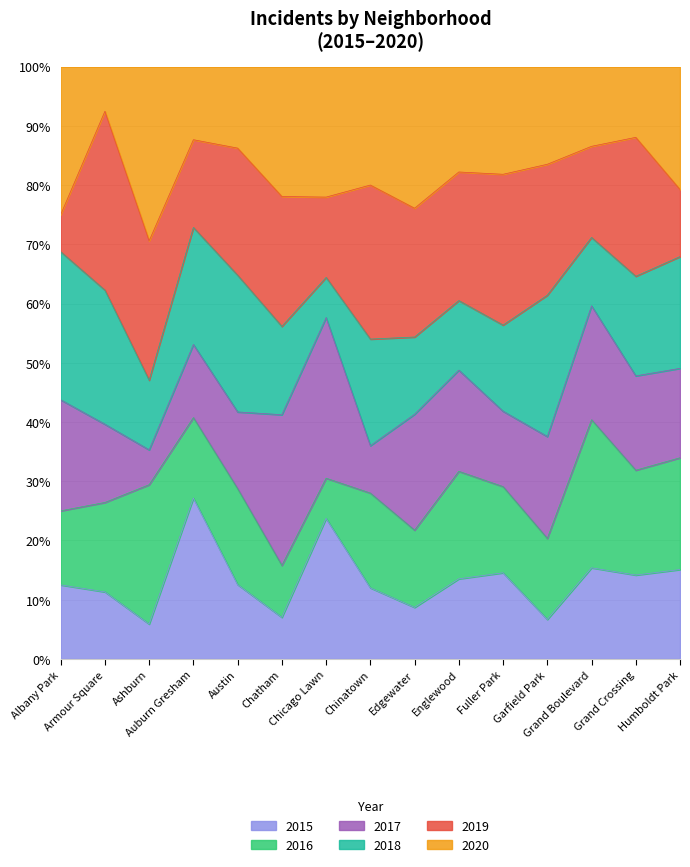

What are all the series names shown in the legend?

2015, 2016, 2017, 2018, 2019, 2020